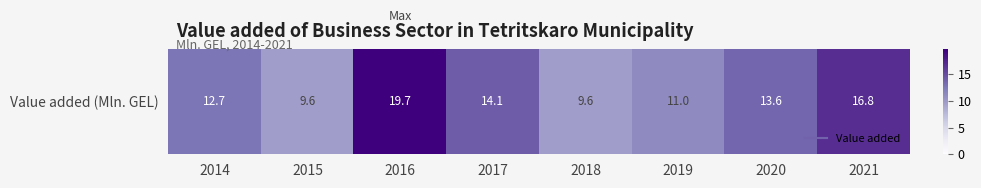

The value at 2018 is 16.1. True or false?

False